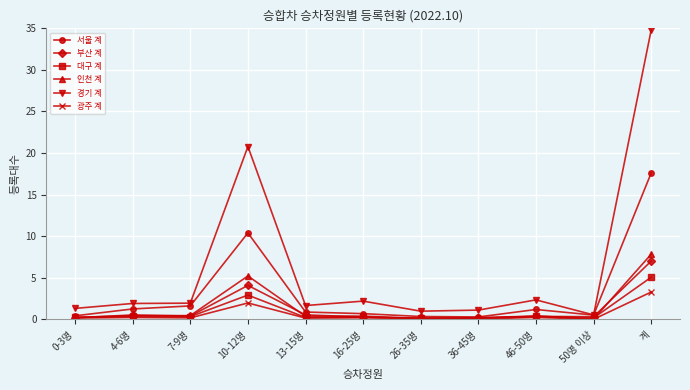

What is the maximum value shown in the chart?

34.8